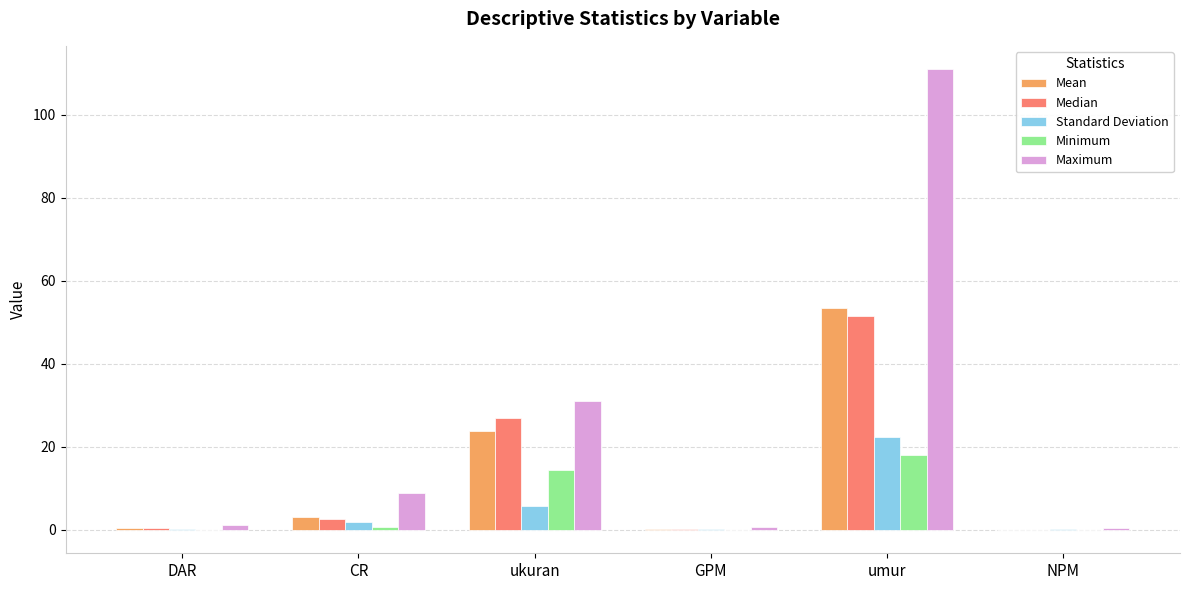

Which series has the largest total across all categories?

Maximum